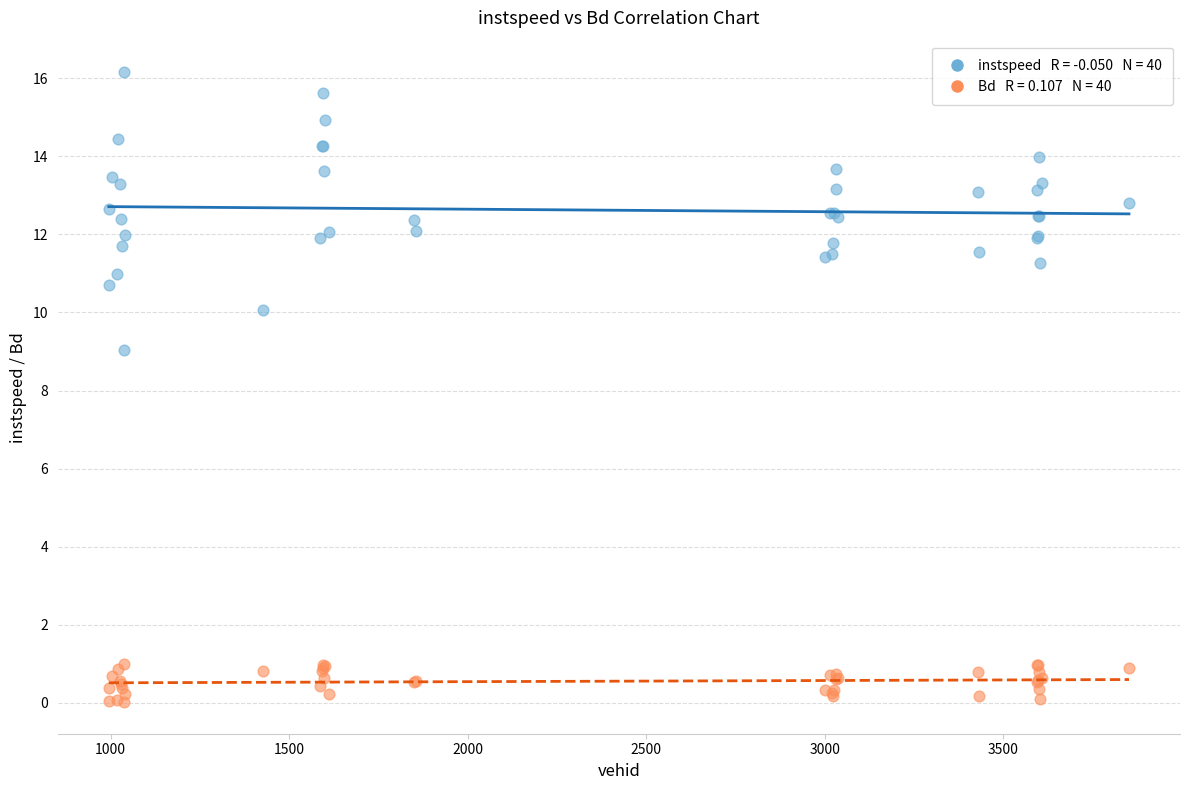

Across all series, what Y value is closest to 8?

9.0